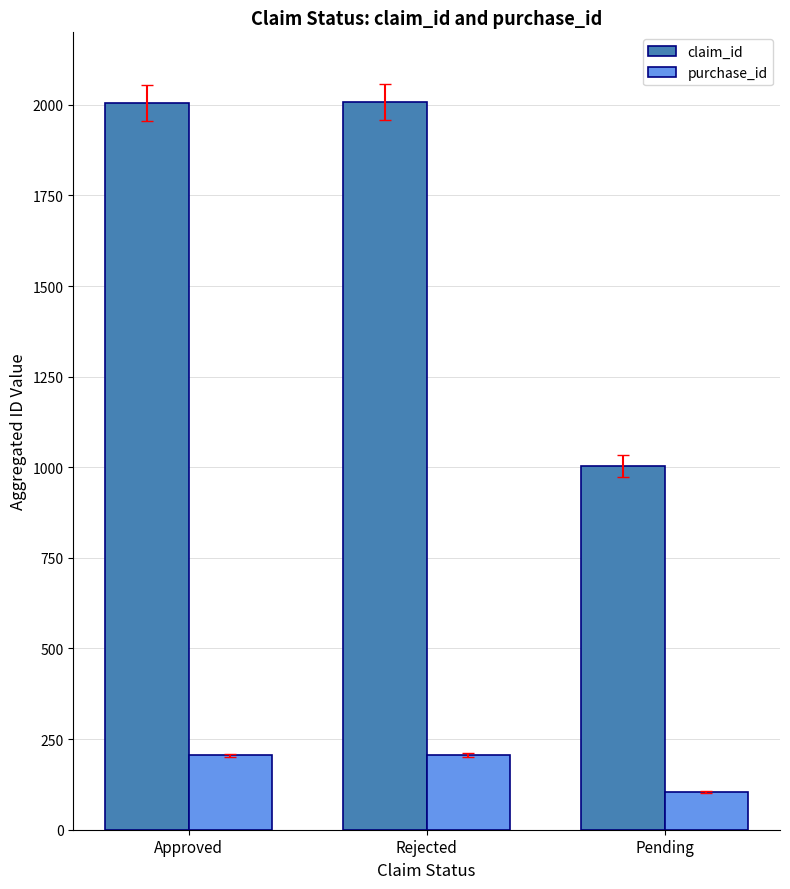

List the series in order of their peak value, highest first.

claim_id, purchase_id